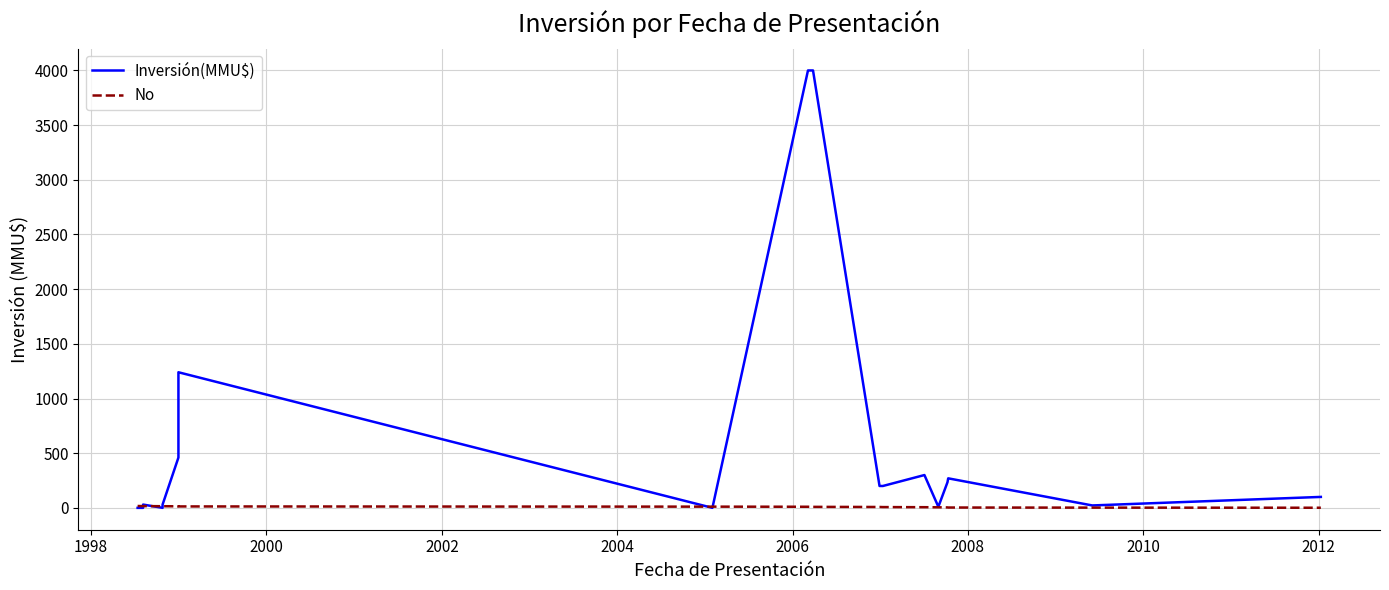

Between which two adjacent categories do No and Inversión(MMU$) first intersect?

1998 and 2000